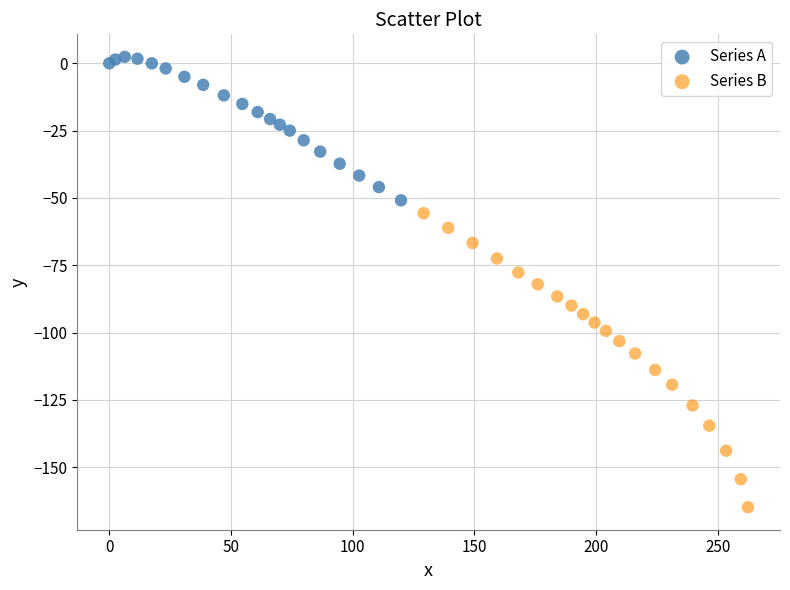

Which series has the widest spread of Y values?

Series B